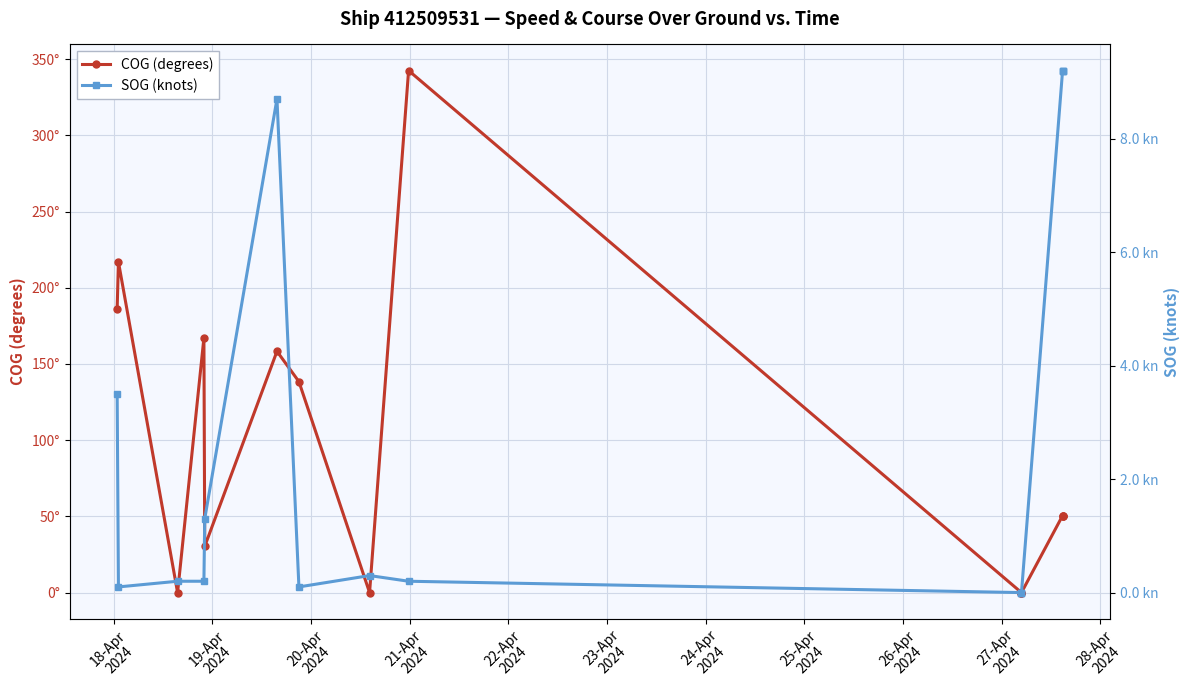

Rank the series by their average value, from lowest to highest.

SOG (knots), COG (degrees)